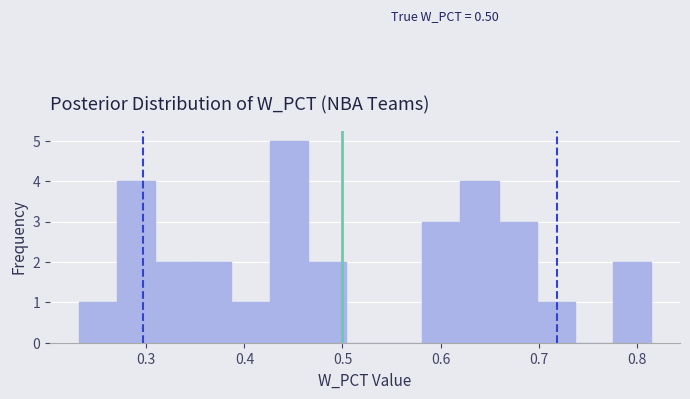

Around what value on the x-axis is the tallest bar? Give the approximate position of its centre, as read against the axis.

0.45